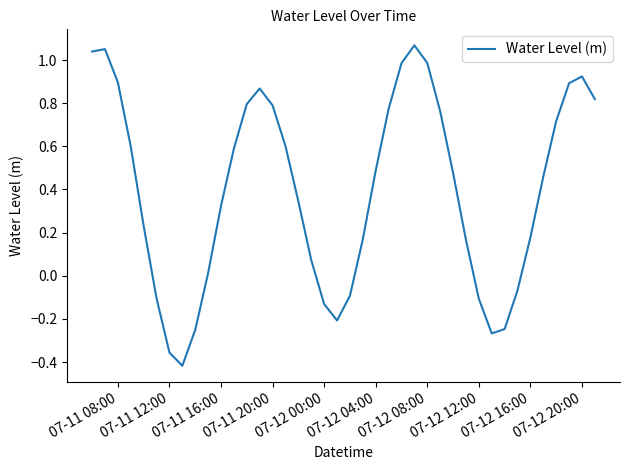

How many negative values are there?

11